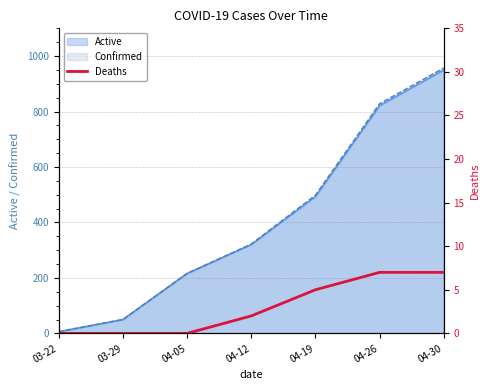

True or false: Active has a value of 50 at 03-29.

True